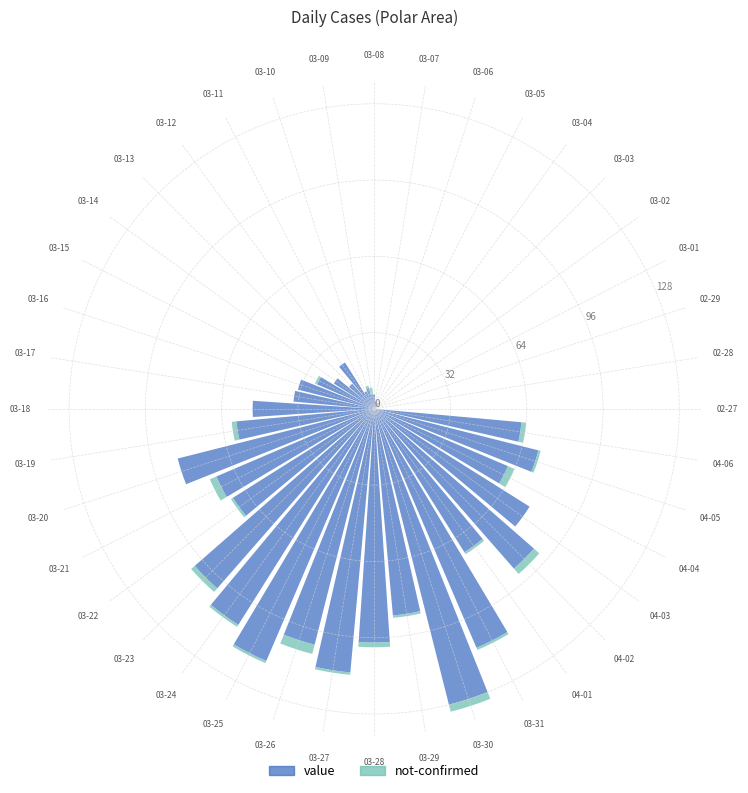

What is the sum of all value values?

1915